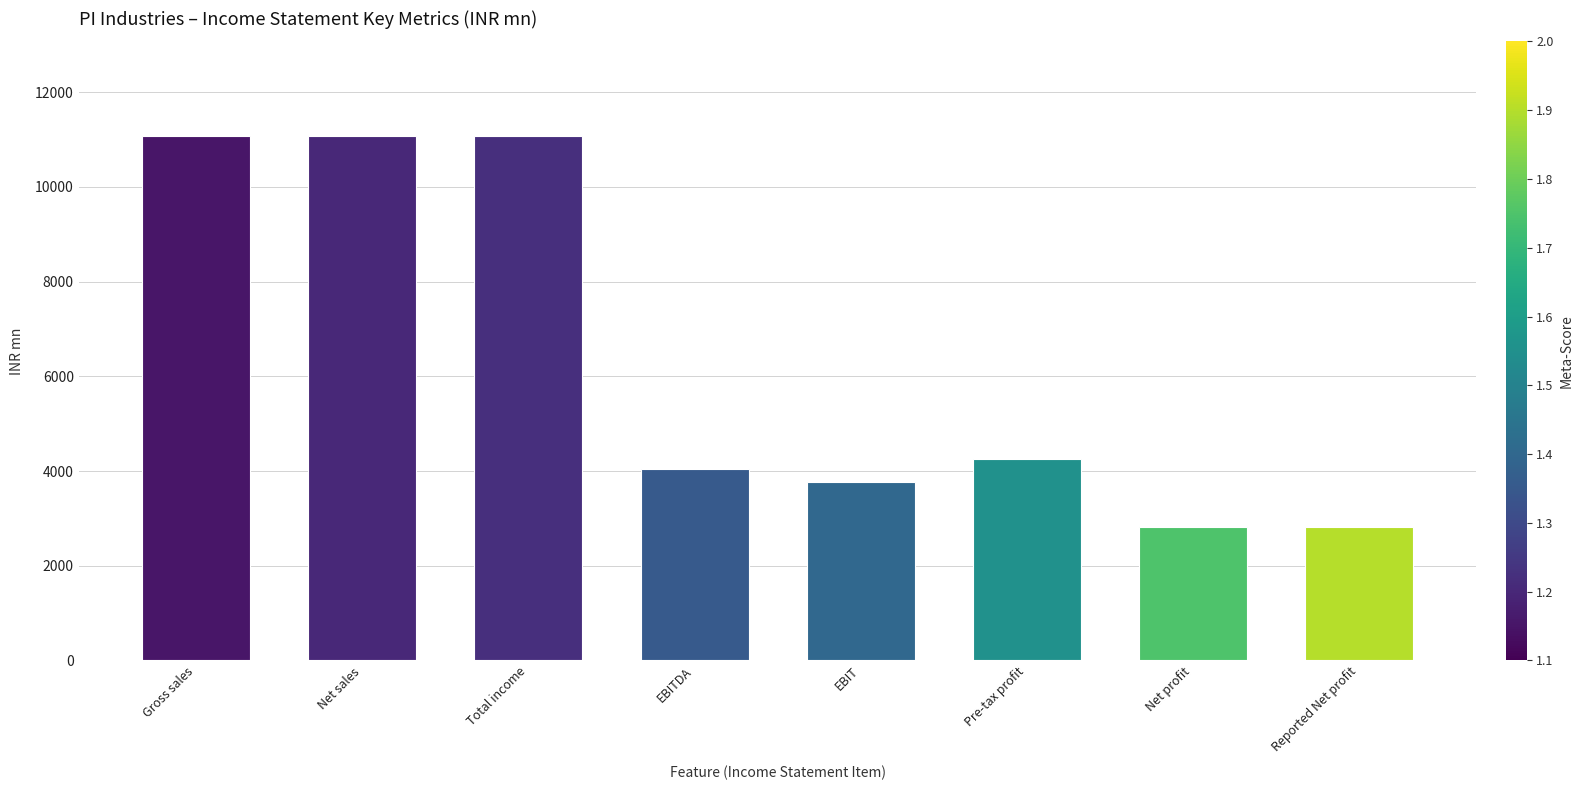

What is the greatest value displayed?

11081.4